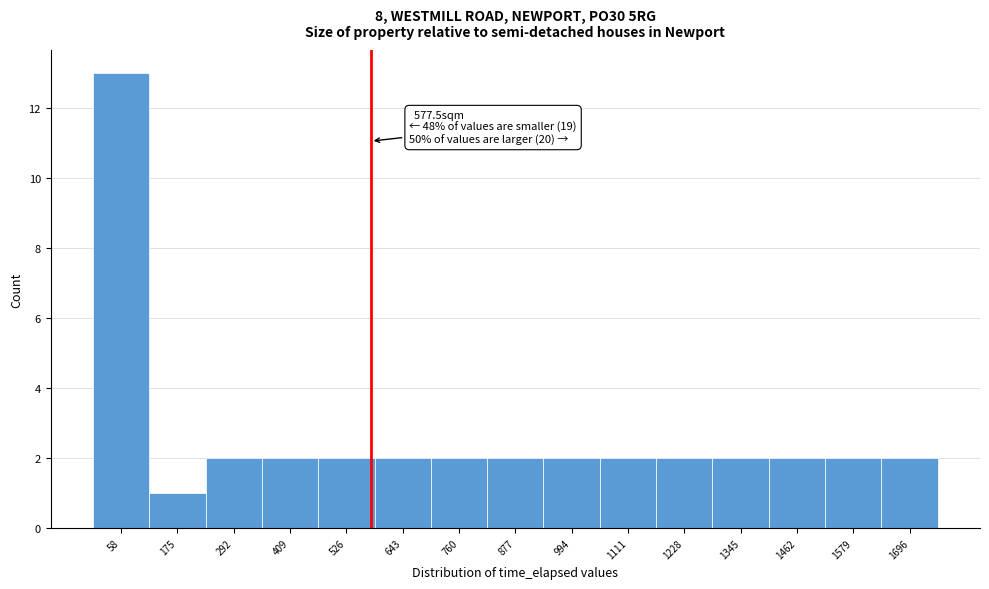

Over which range of the x-axis is the bar tallest?

0 to 120